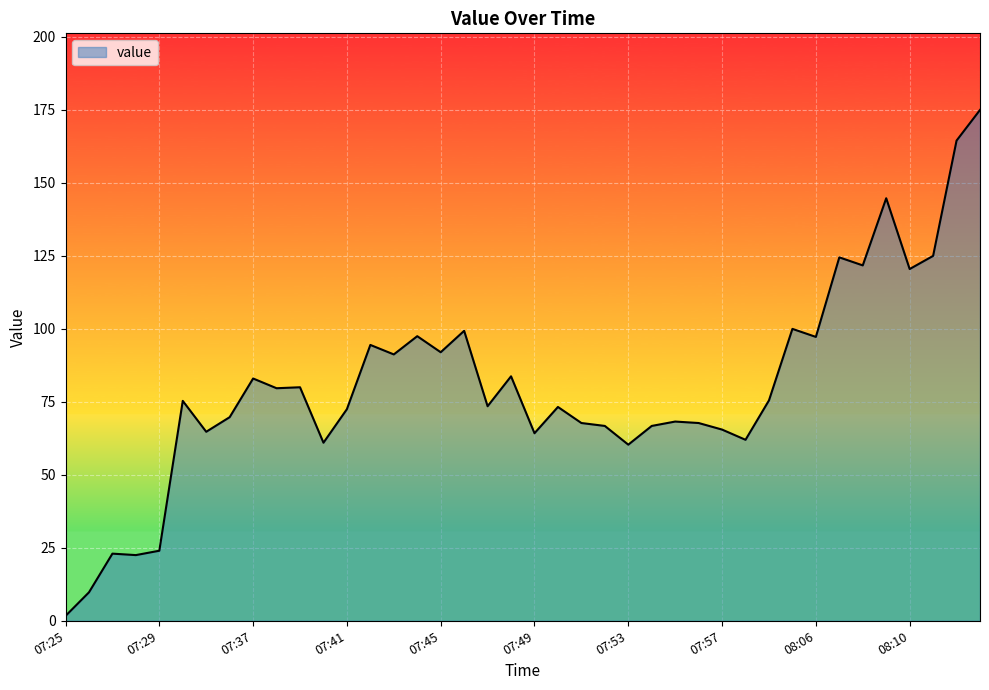

What is the maximum value shown in the chart?

175.0